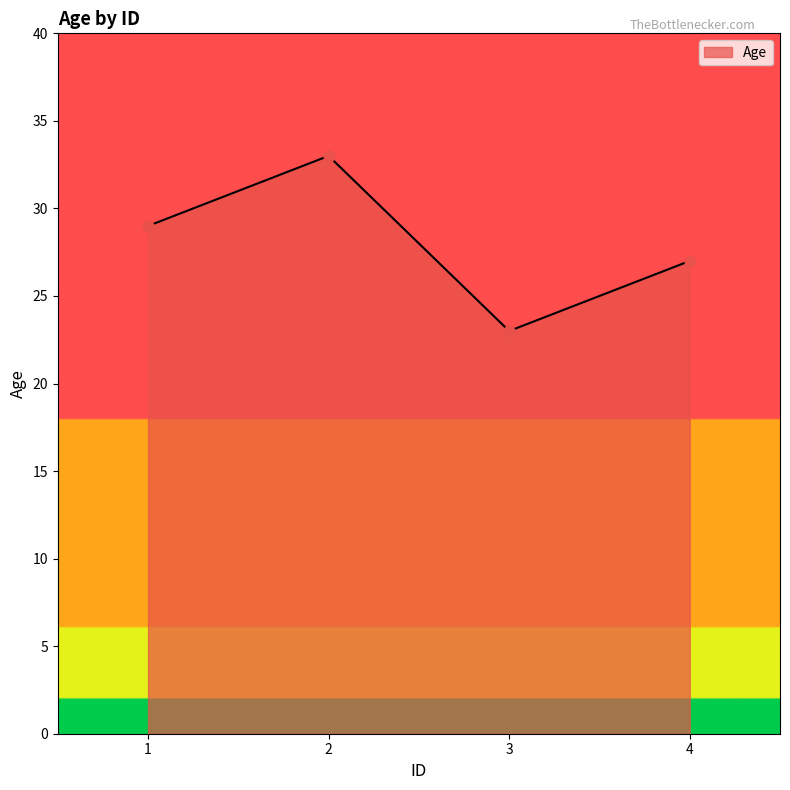

Which has a higher value, 4 or 3?

4